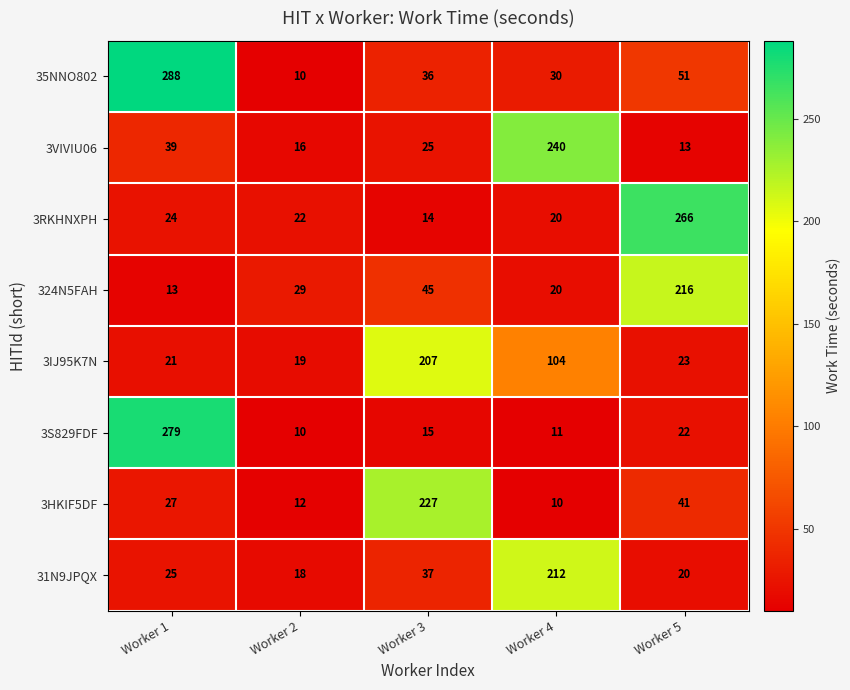

What is the sum of all 3VIVIU06 values?

333